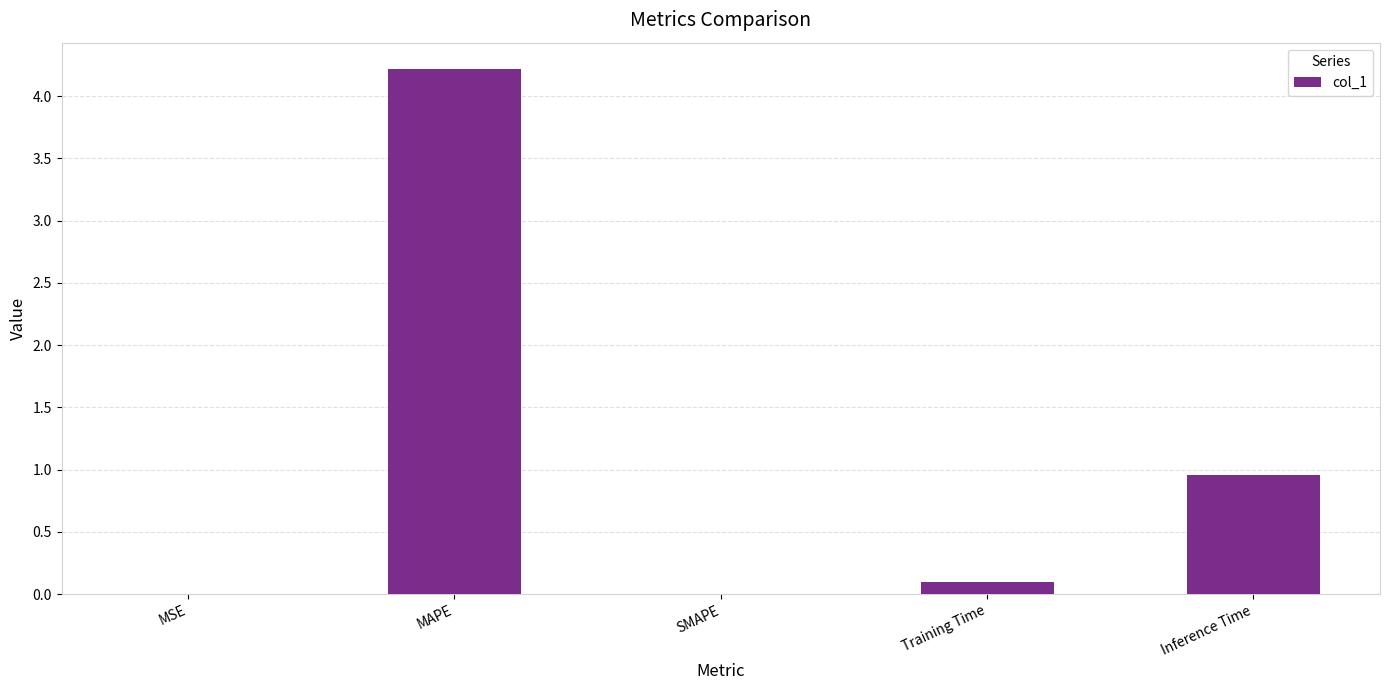

True or false: the data shows 0.0 at SMAPE.

True